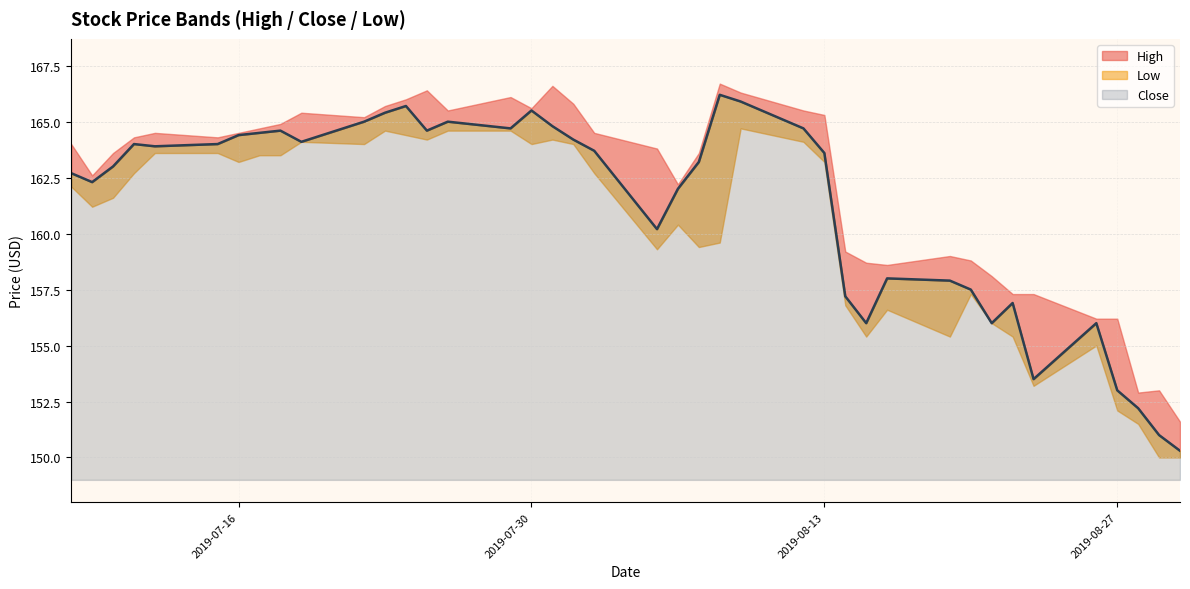

True or false: Close and Low intersect in this chart.

False